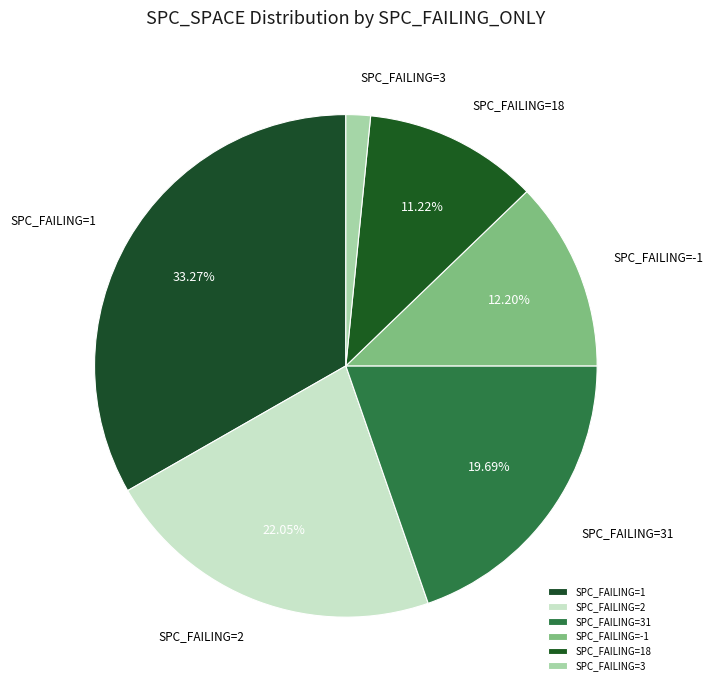

Which has a higher value, SPC_FAILING=-1 or SPC_FAILING=2?

SPC_FAILING=2